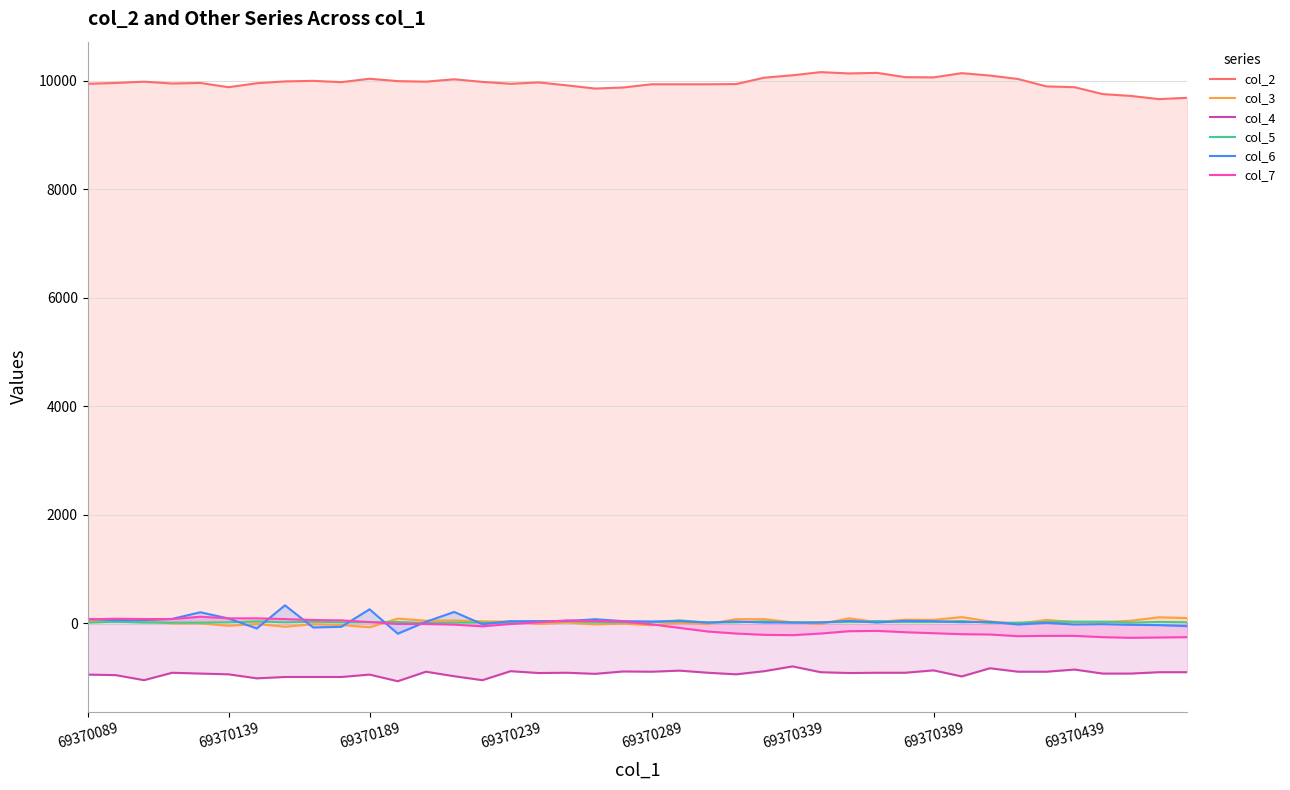

Reading left to right, extract all data points from this chart.

col_2: 9943	9958	9982	9948	9958	9880	9953	9987	9997	9973	10036	9992	9982	10026	9978	9943	9968	9914	9855	9875	9934	9934	9934	9938	10056	10100	10158	10134	10144	10065	10061	10139	10095	10031	9895	9880	9753	9719	9660	9685
col_3: 43	63	38	-6	-6	-50	-16	-68	-20	-35	-78	82	43	48	33	24	-16	9	-25	-11	-40	4	-16	72	72	14	-16	87	19	63	58	111	28	-11	58	19	19	43	107	92
col_4: -950	-960	-1053	-916	-931	-945	-1019	-994	-994	-994	-950	-1072	-897	-980	-1053	-887	-921	-916	-936	-892	-897	-877	-916	-945	-887	-799	-906	-921	-916	-916	-872	-984	-833	-897	-897	-857	-931	-931	-906	-906
col_5: 8	26	8	8	8	14	32	14	26	14	14	20	2	8	8	2	32	38	14	14	14	50	8	14	32	8	14	20	38	20	20	38	2	8	20	26	26	8	20	14
col_6: 77	53	53	77	199	84	-99	327	-81	-69	254	-196	23	205	-20	35	35	35	71	35	29	35	10	29	10	10	10	41	10	41	35	16	23	-26	4	-26	-20	-32	-38	-57
col_7: 68	80	74	74	117	87	87	74	56	50	19	-17	-17	-29	-60	-17	13	50	38	26	-23	-90	-156	-193	-217	-223	-193	-150	-144	-169	-187	-205	-211	-242	-236	-236	-260	-272	-266	-260